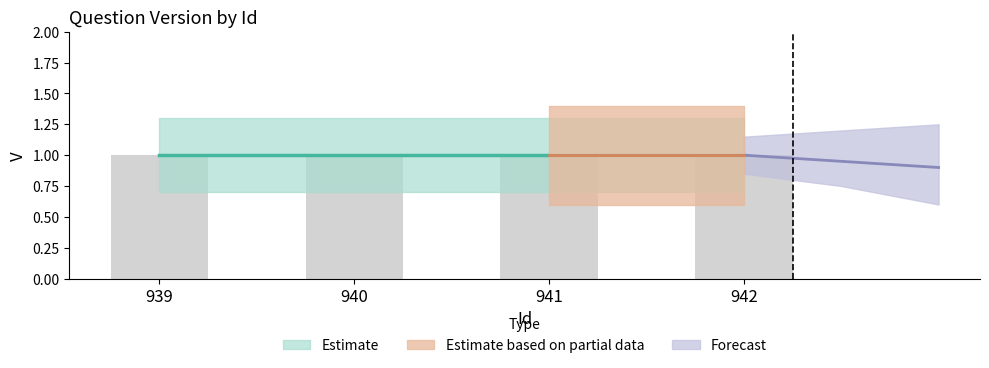

True or false: V_upper has a value of 1.3 at 941.

True